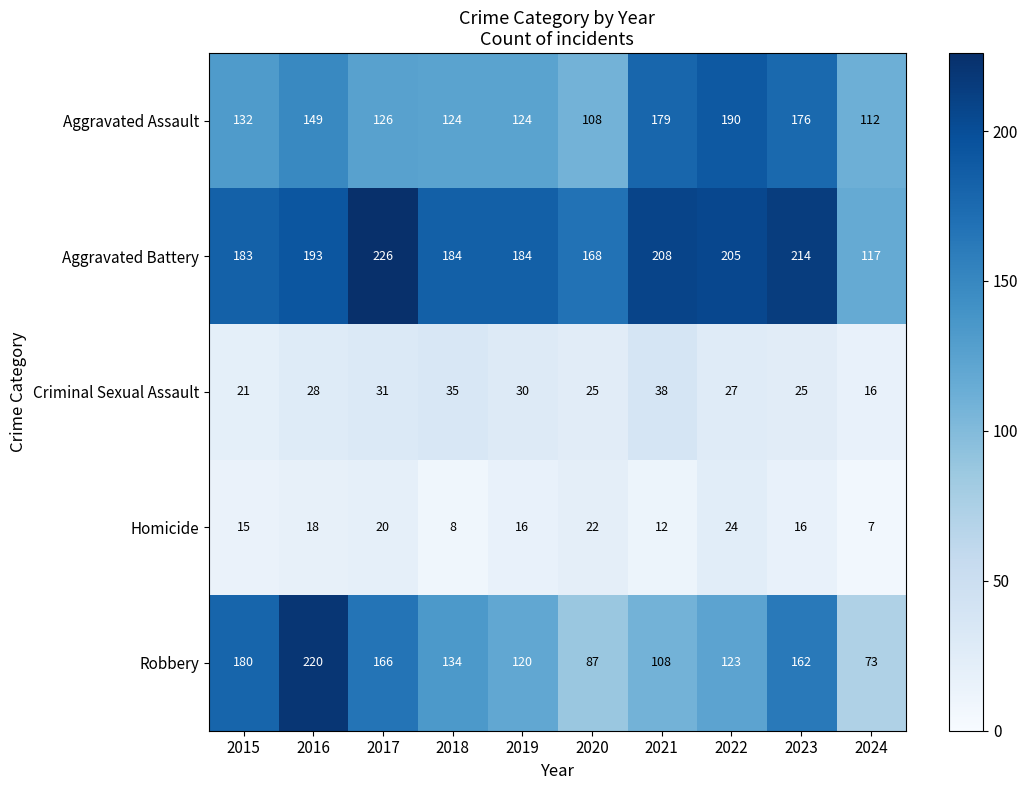

At how many categories does at least one series exceed 27?

10